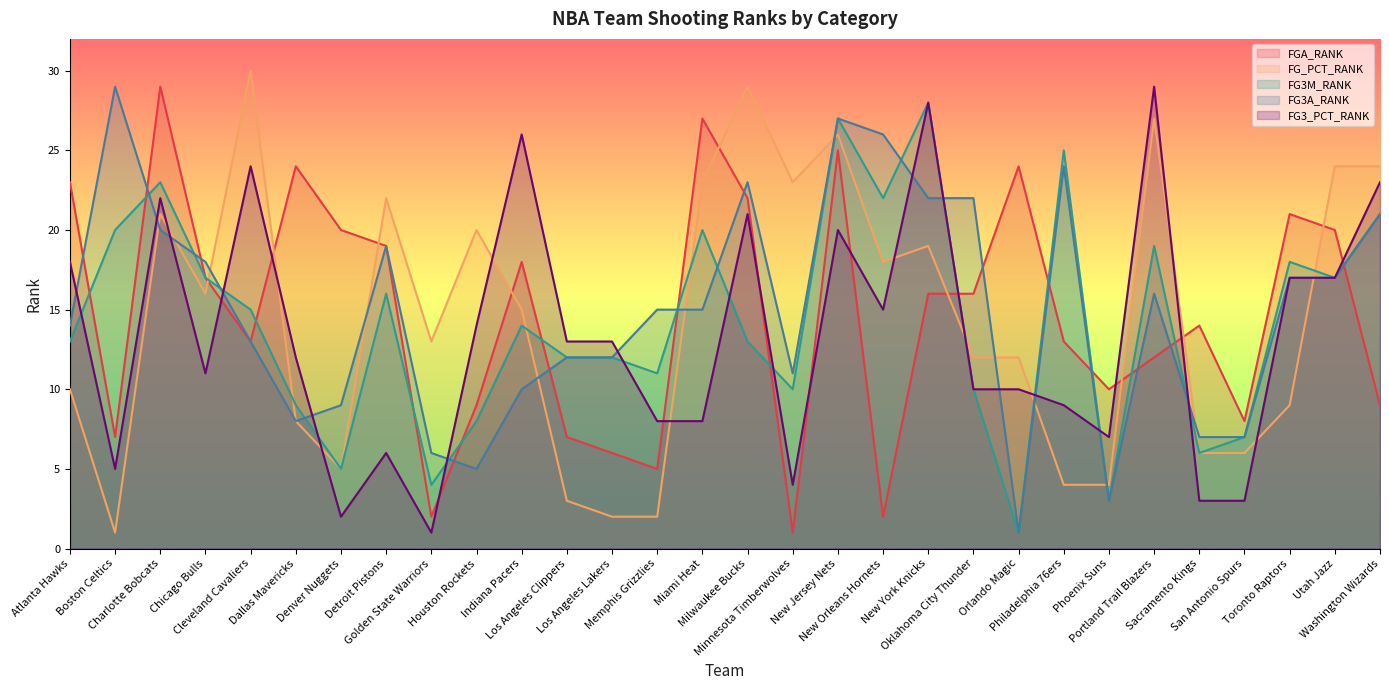

Which has a higher value, Golden State Warriors or Miami Heat?

Miami Heat